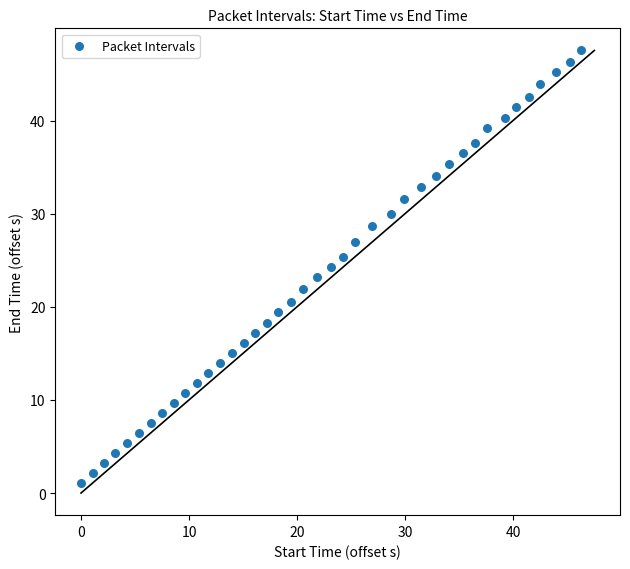

What is the range of Y values (max minus min)?

46.5